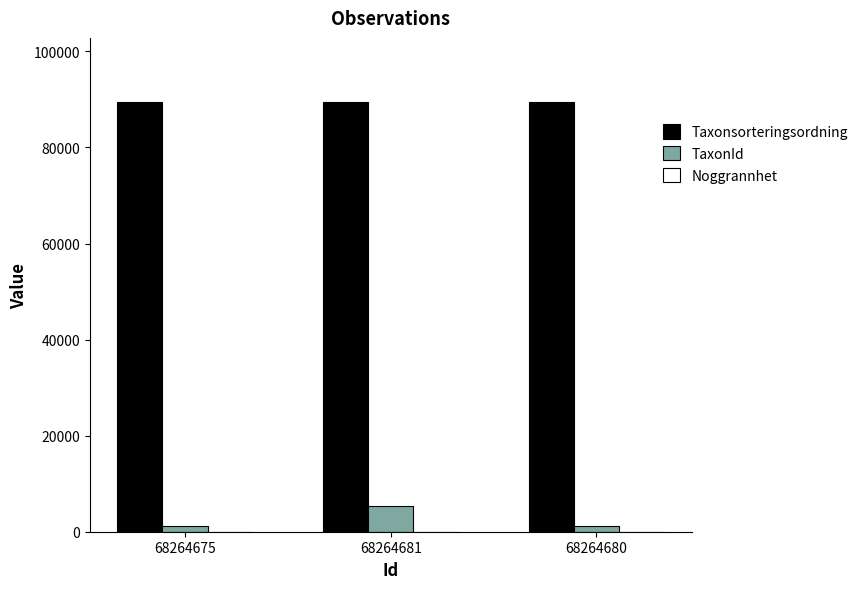

The TaxonId series shows 5432 at 68264681. True or false?

True